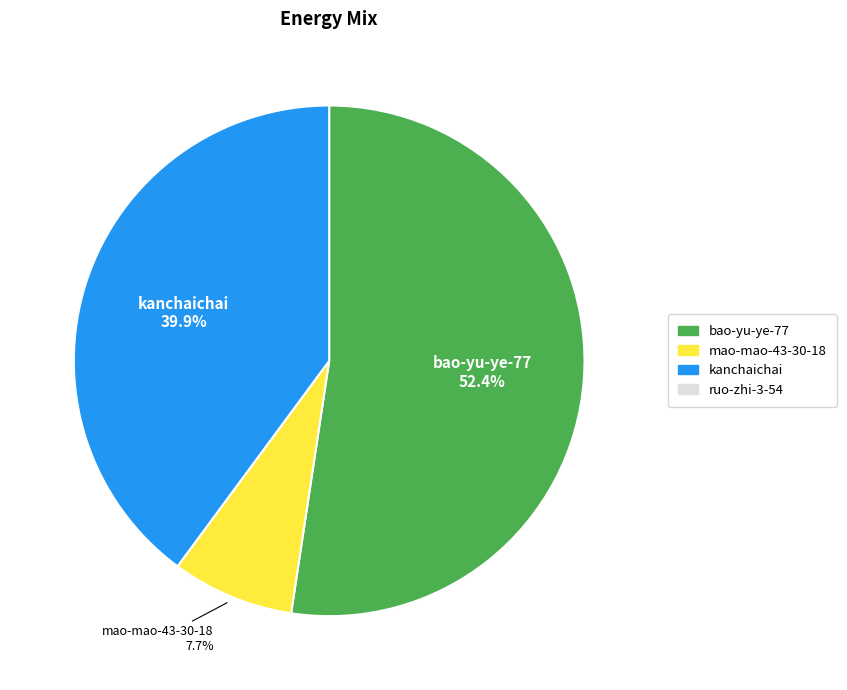

Count the number of slices in the pie.

3